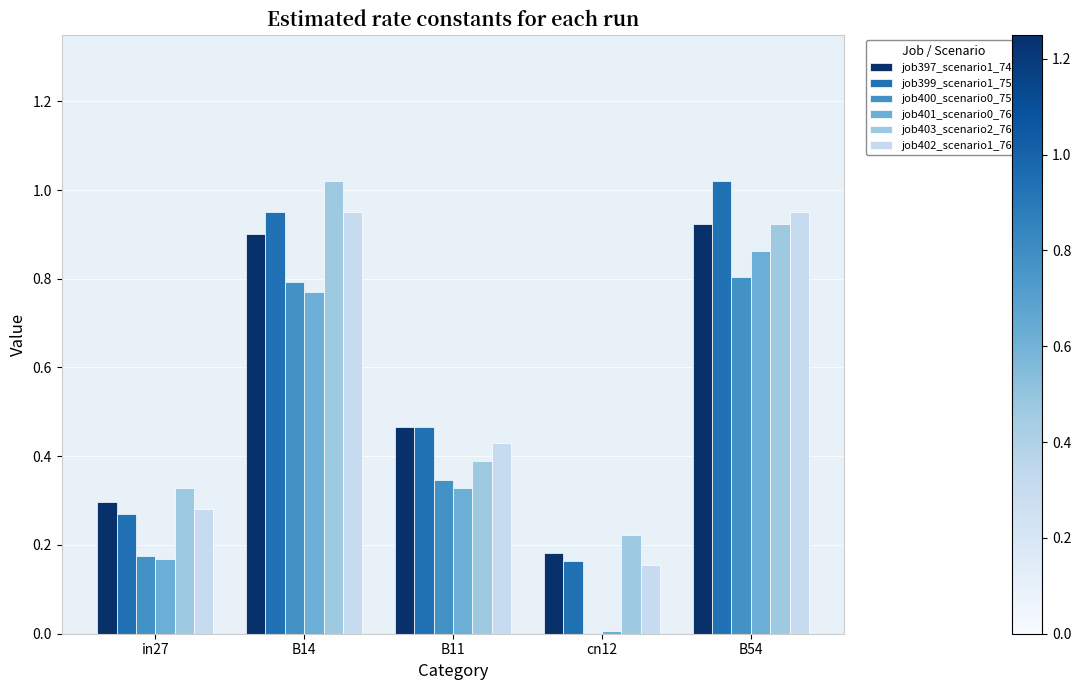

What is the sum of the job400_scenario0_759 values at B11 and B14?

1.1